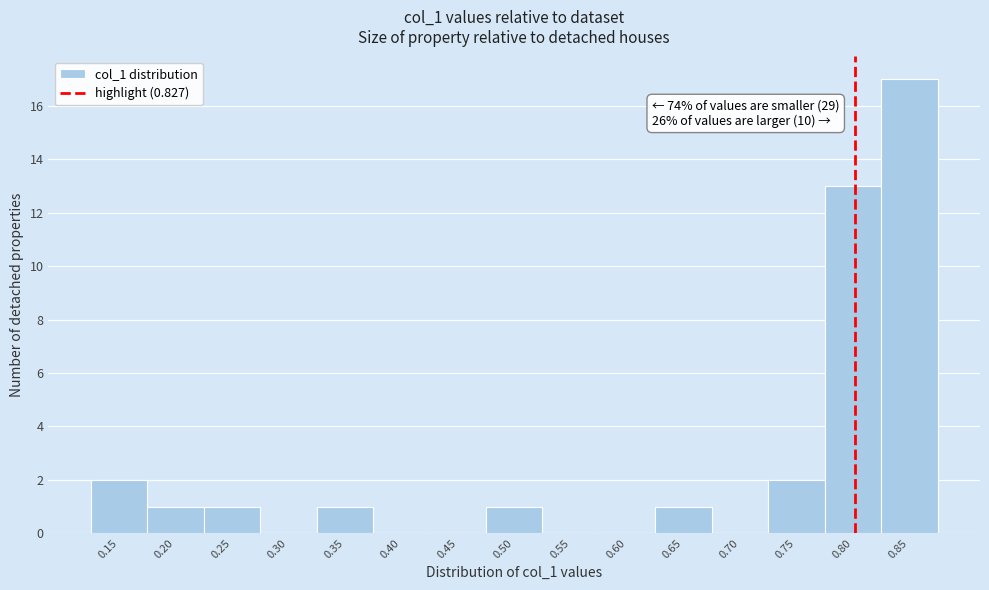

Reading left to right, what are all the values shown in this chart?

0.15=2	0.20=1	0.25=1	0.30=0	0.35=1	0.40=0	0.45=0	0.50=1	0.55=0	0.60=0	0.65=1	0.70=0	0.75=2	0.80=13	0.85=17